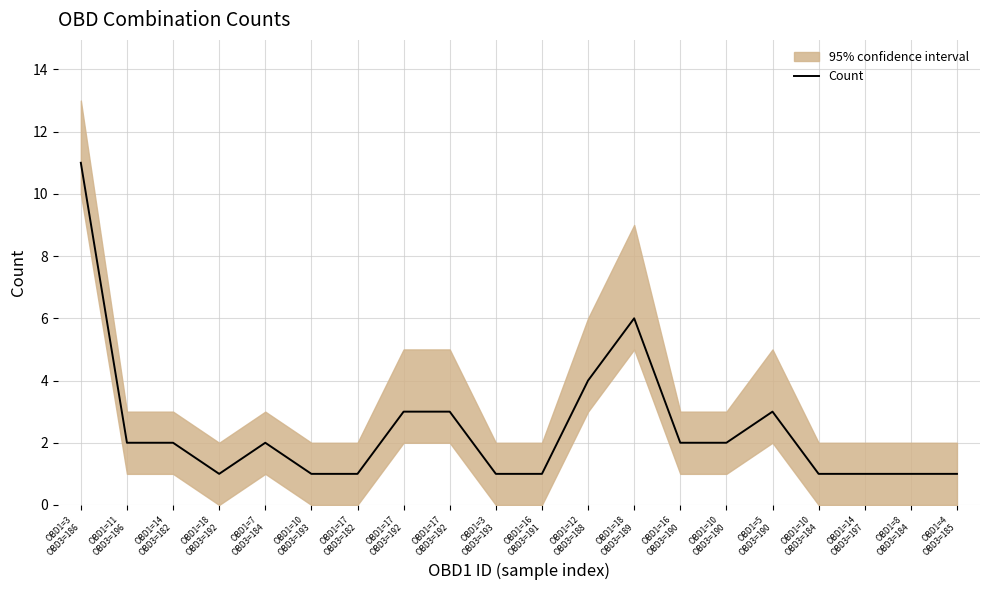

What is the minimum value shown in the chart?

1